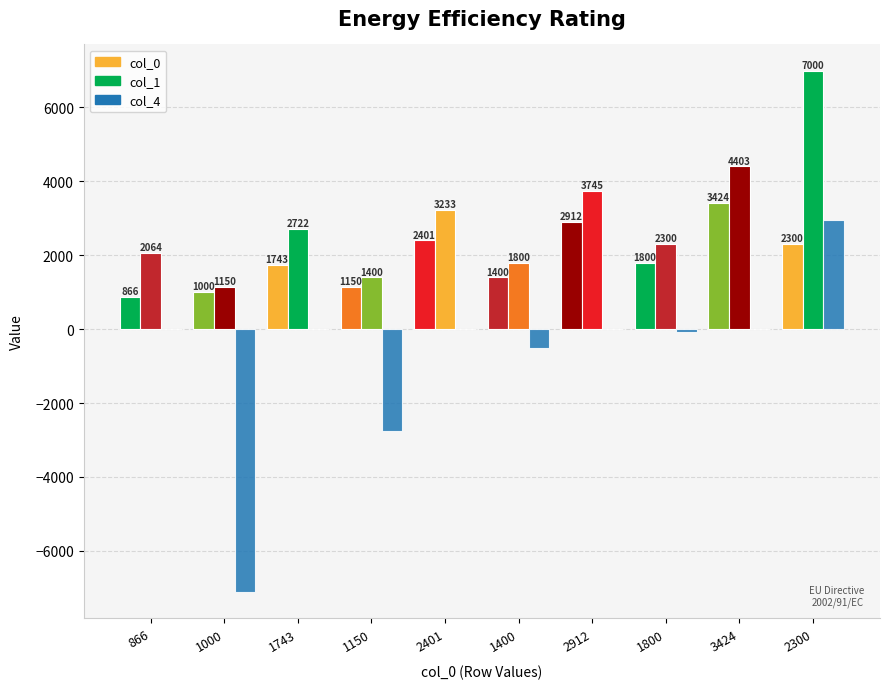

What is the total value across all series at 2300?

12244.9